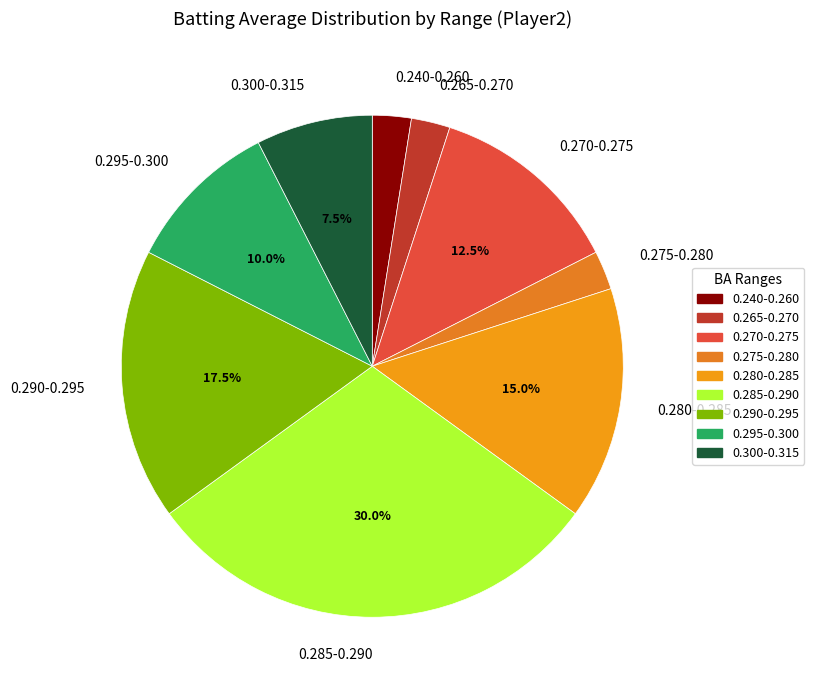

Is 0.240-0.260 the majority of the pie?

No